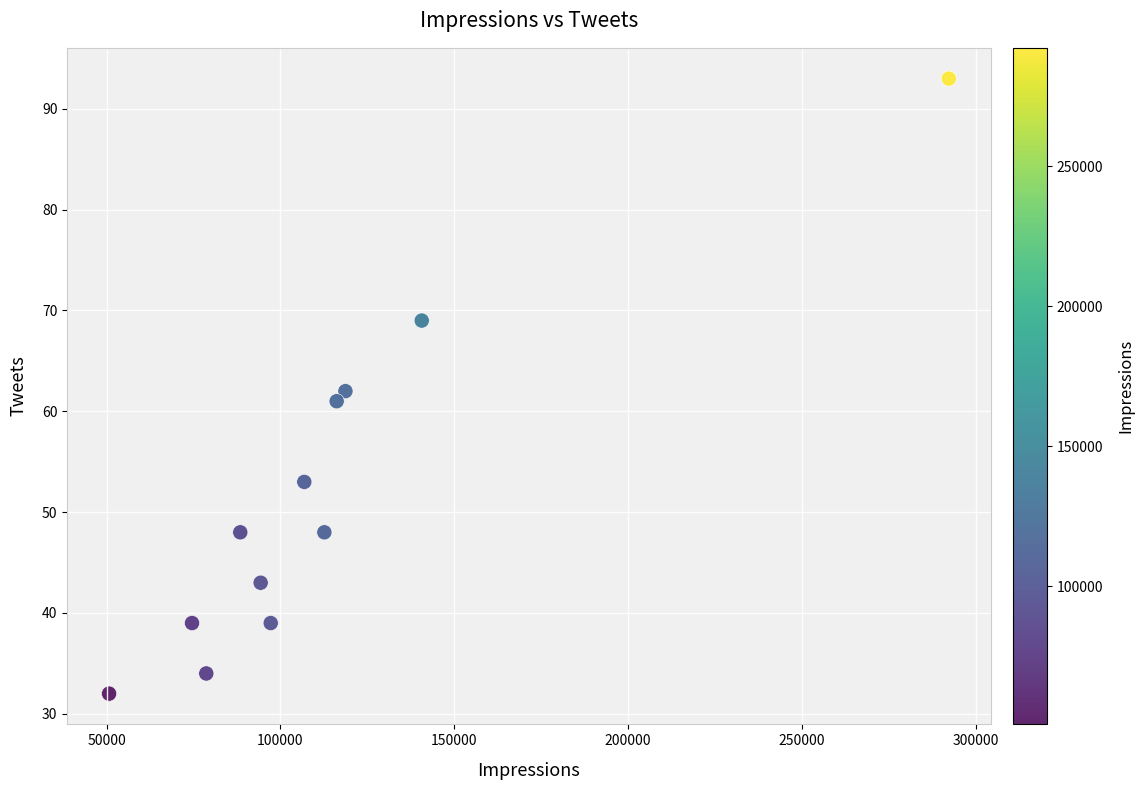

What is the range of X values (max minus min)?

241589